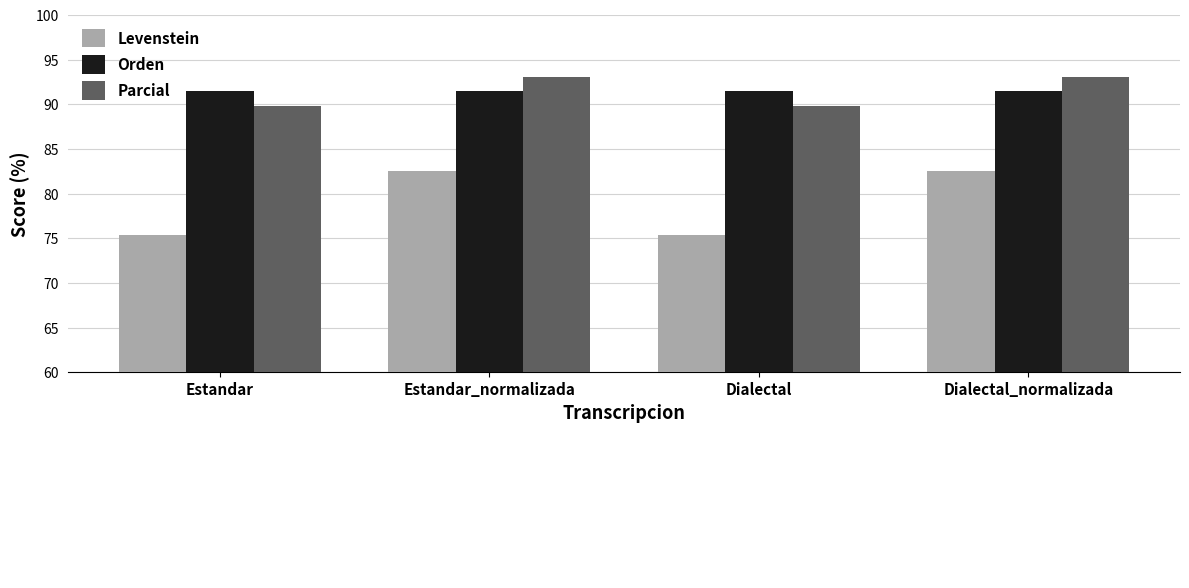

What is the difference between the maximum and minimum values in the Levenstein series?

7.2